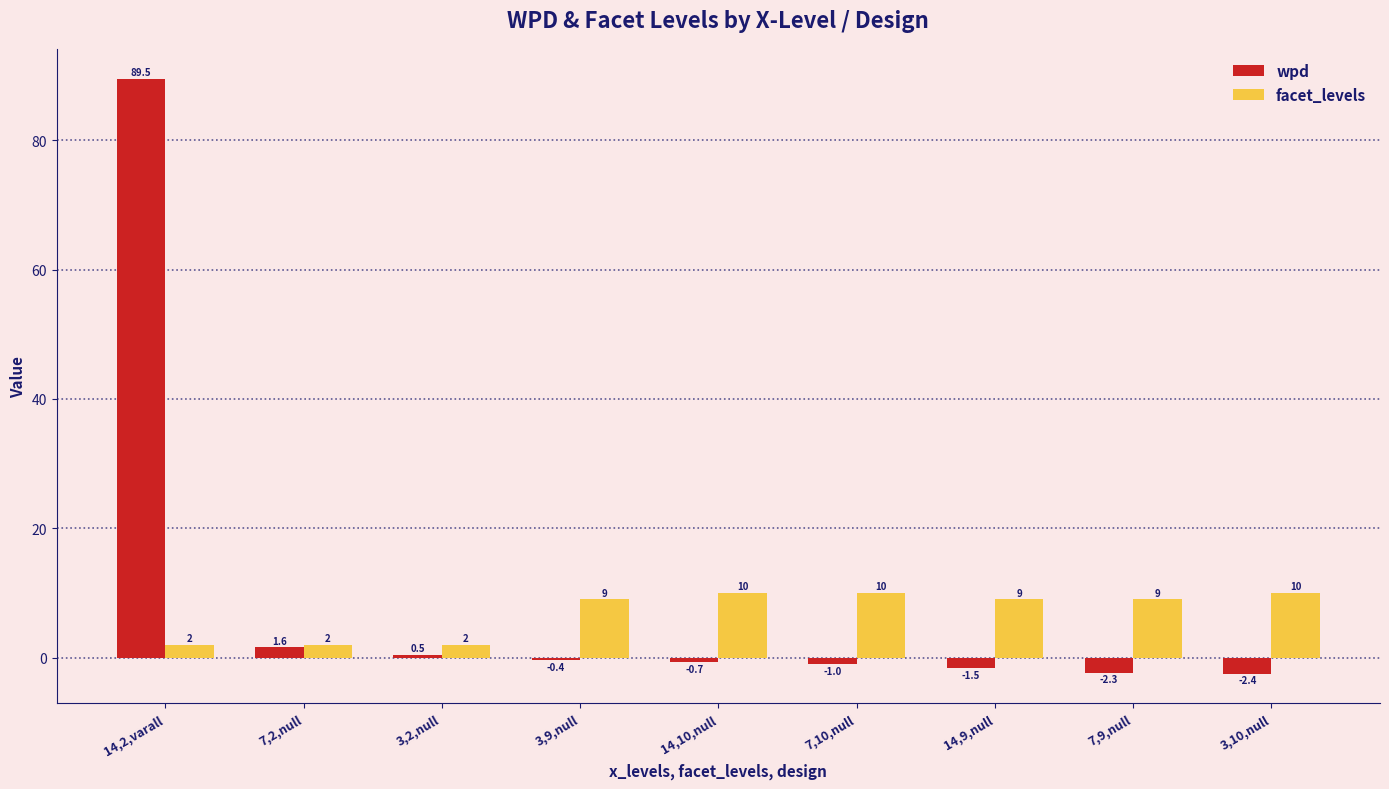

What position from the left is 14,9,null?

7